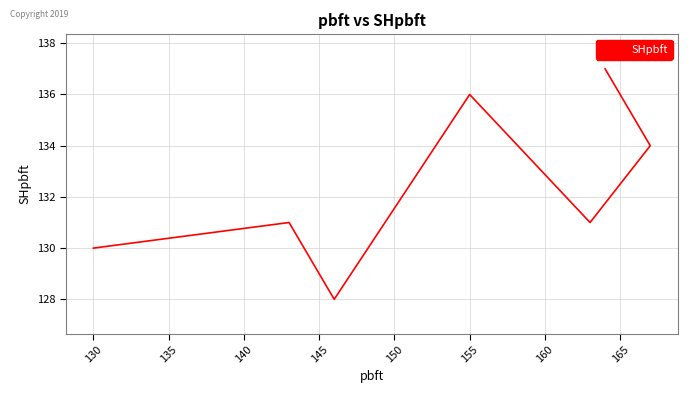

Which has a higher value, 150 or 155?

155